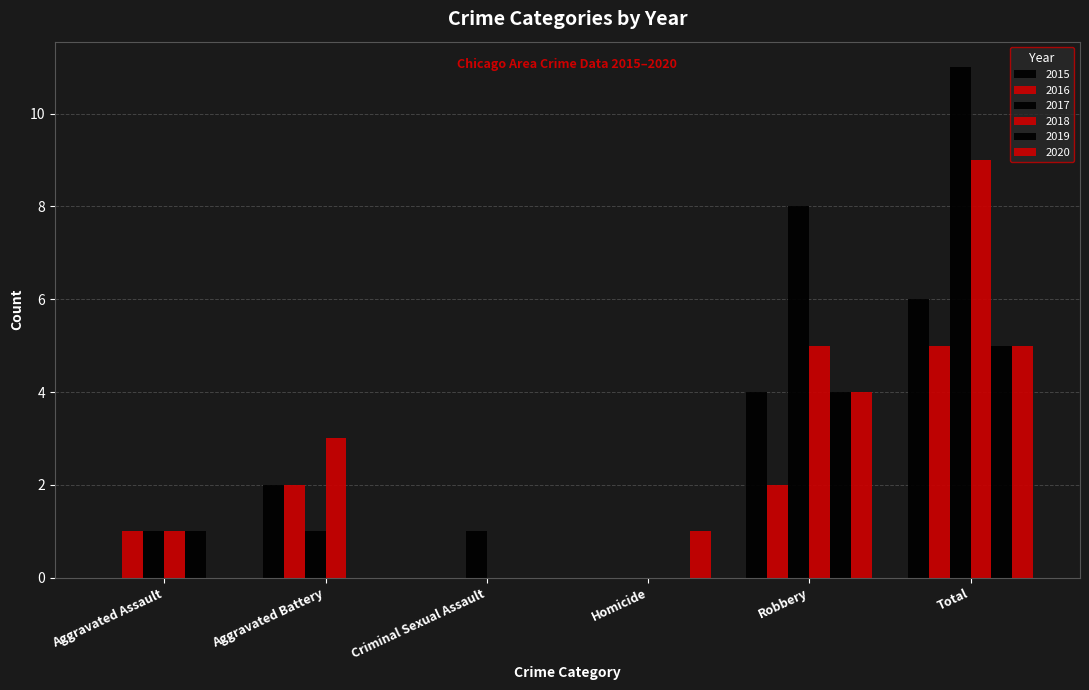

How many groups of bars are there?

6